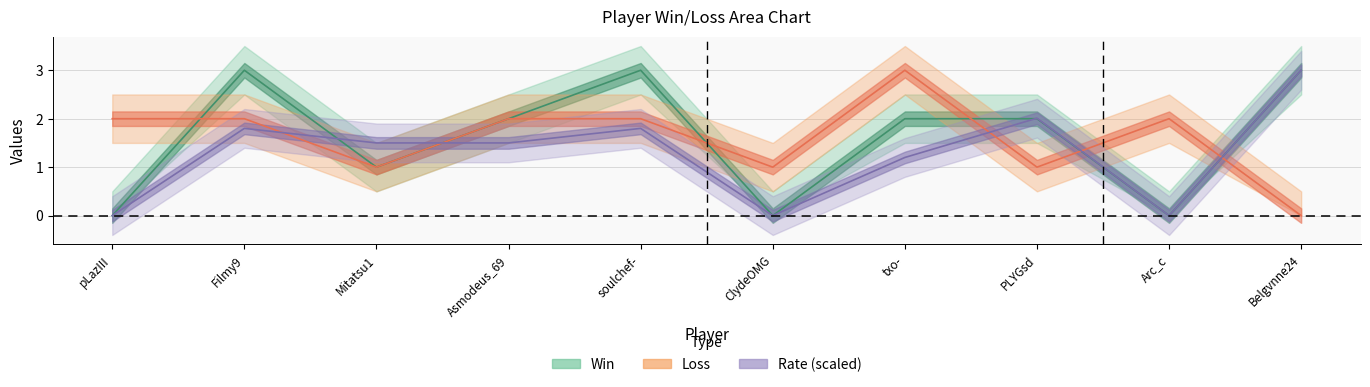

What value does the Loss series have at ClydeOMG?

1.0